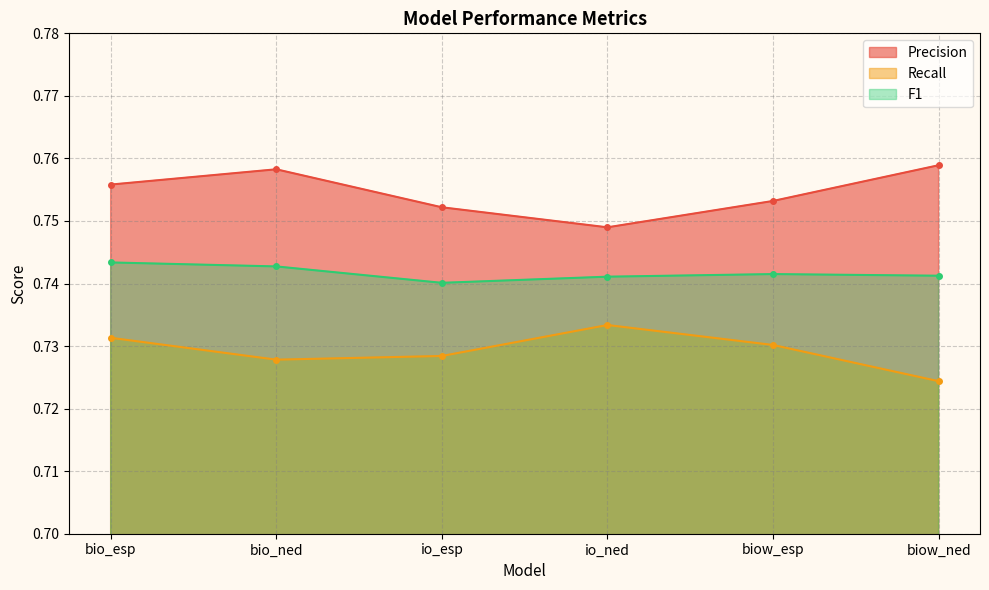

True or false: F1 and Precision intersect in this chart.

False